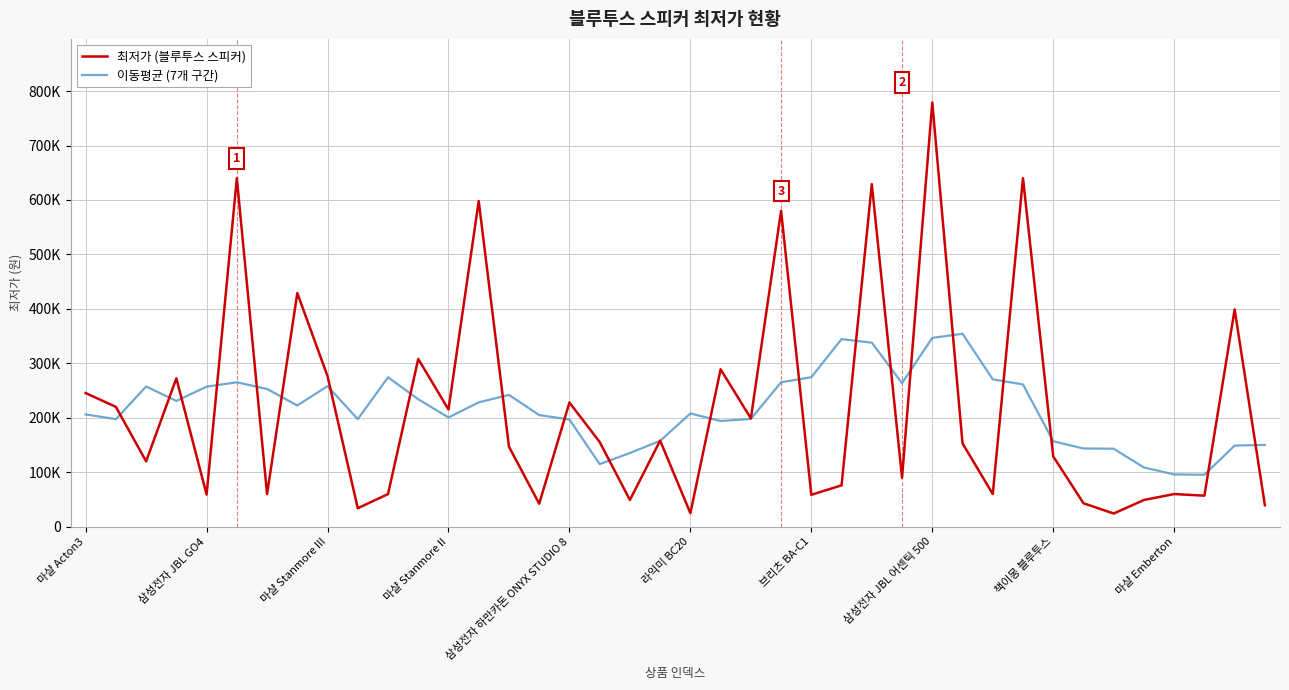

At which label does 이동평균 (7개 구간) reach its minimum?

37